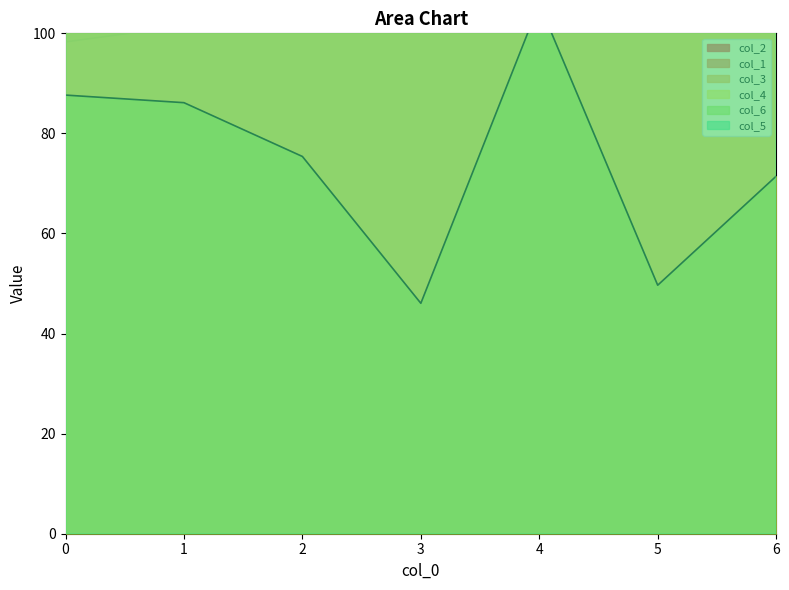

True or false: col_4 has a value of 122.8 at 1.

True